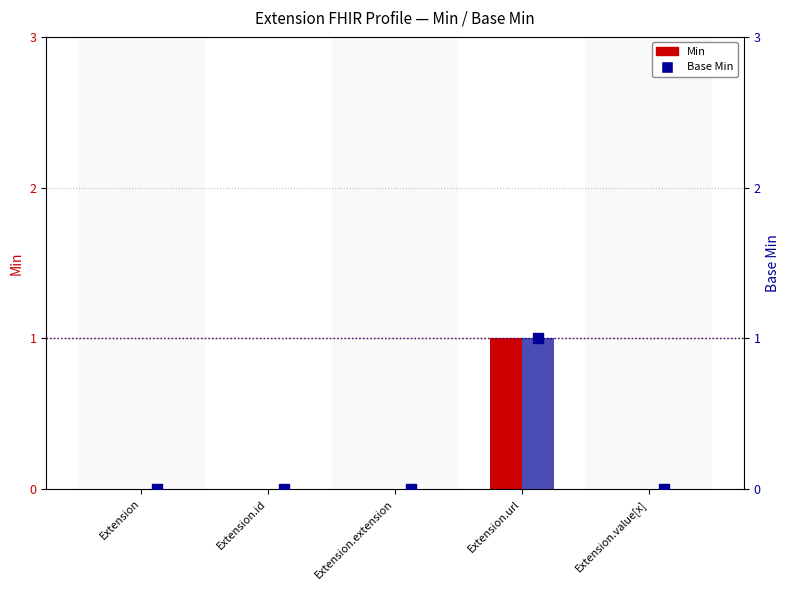

At which category is the sum across all series the highest?

Extension.url